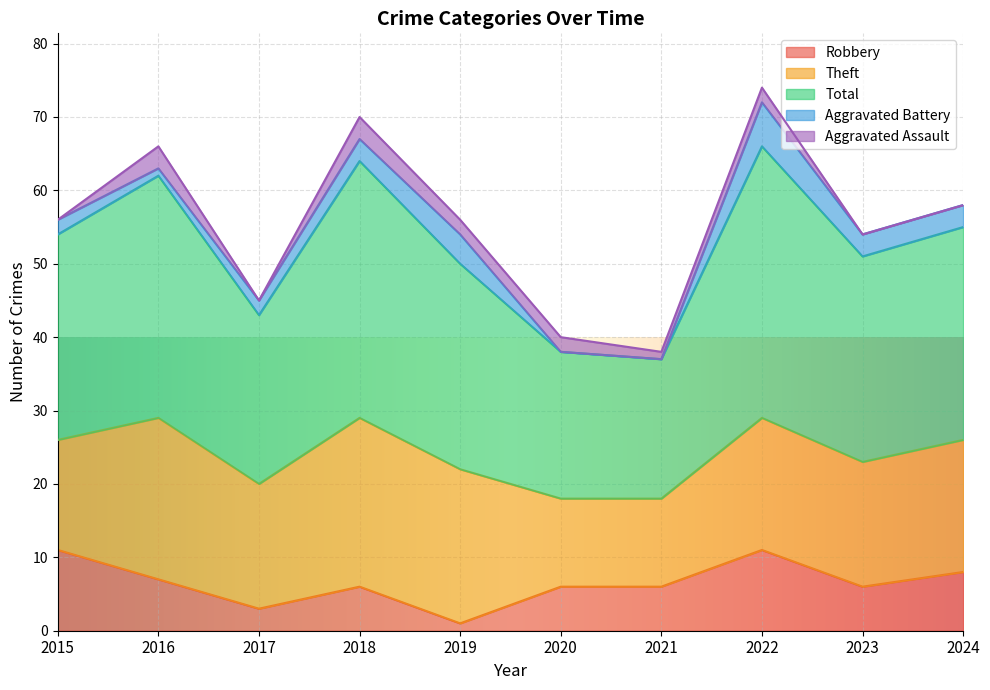

What is the average value of the Theft series?

18